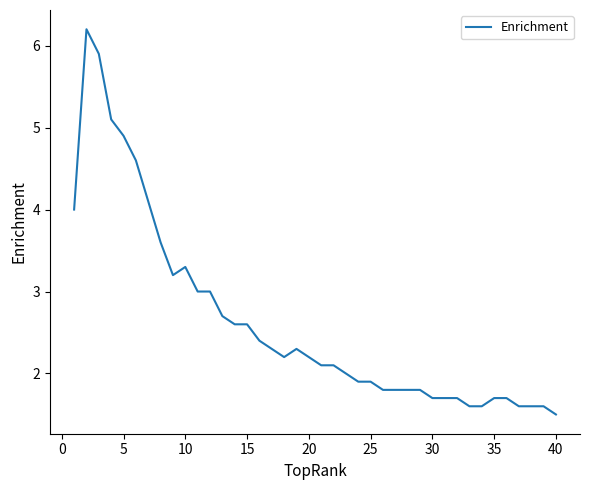

What is the difference between the maximum and minimum values?

4.7